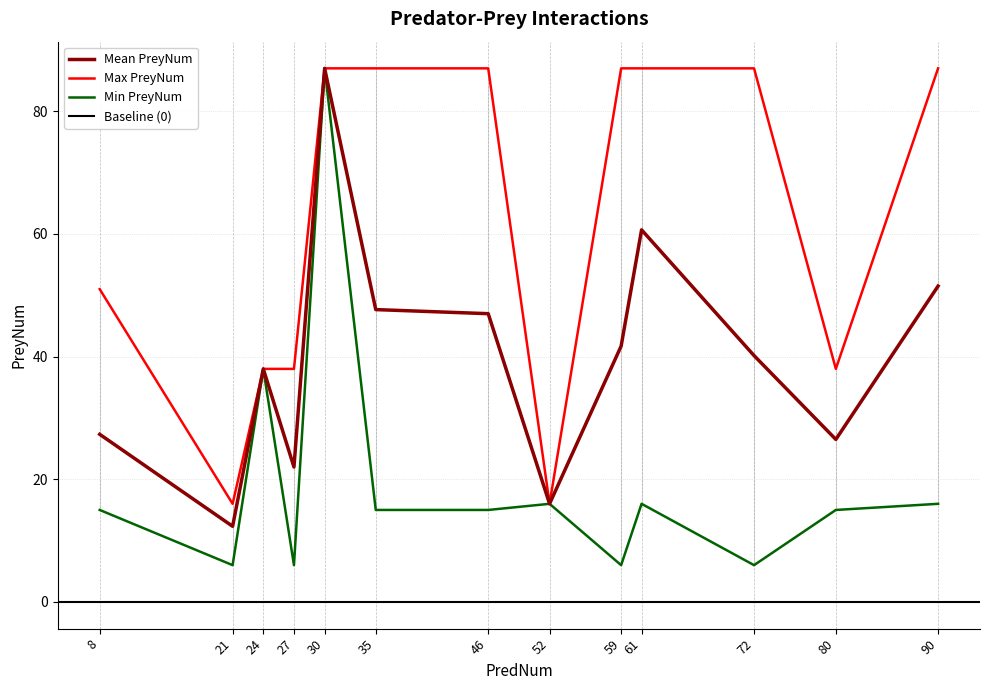

True or false: Mean PreyNum has a value of 60.7 at 61.

True